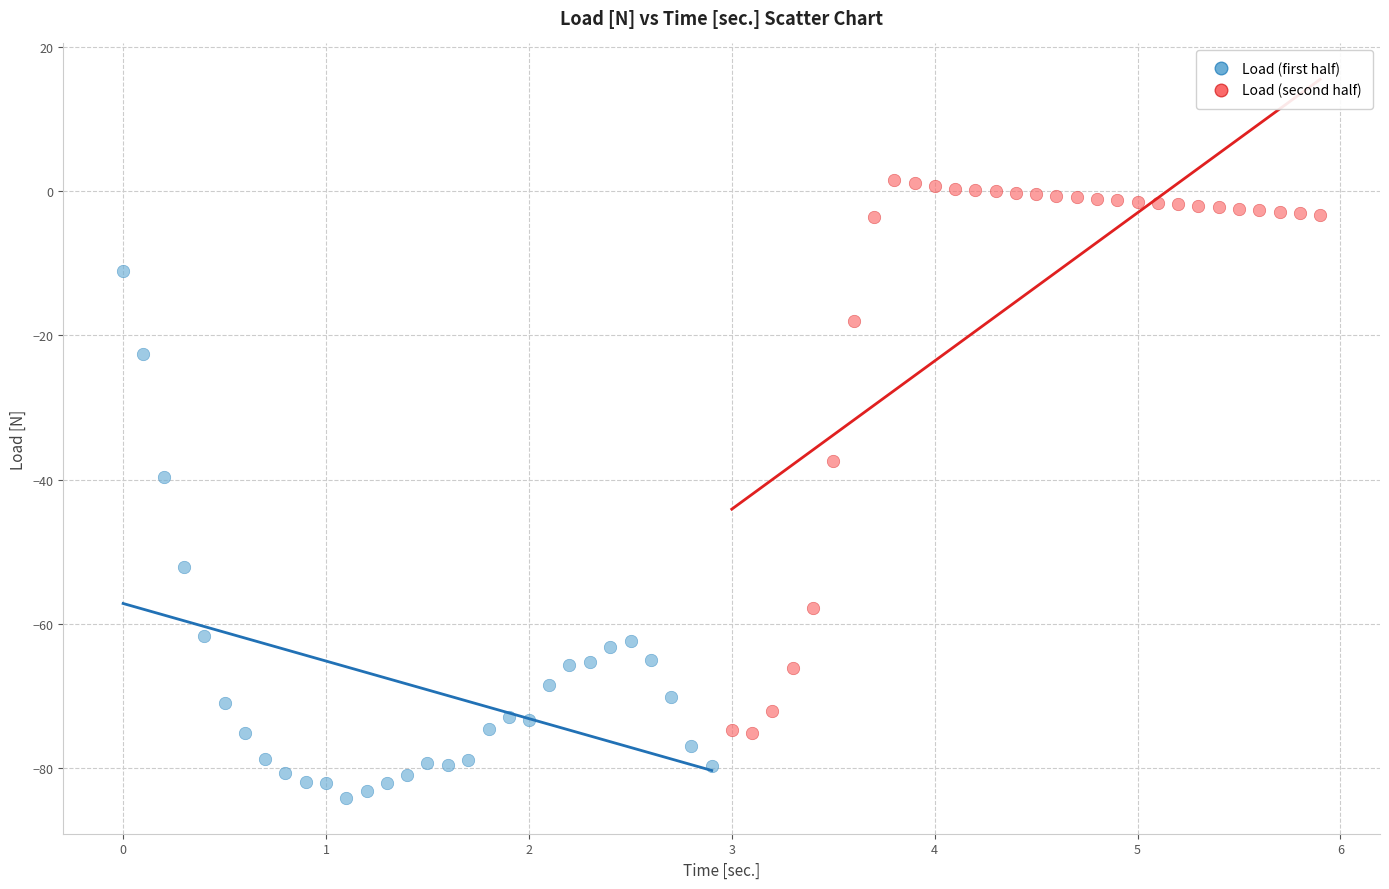

Which series reaches the maximum Y coordinate?

Load (second half)